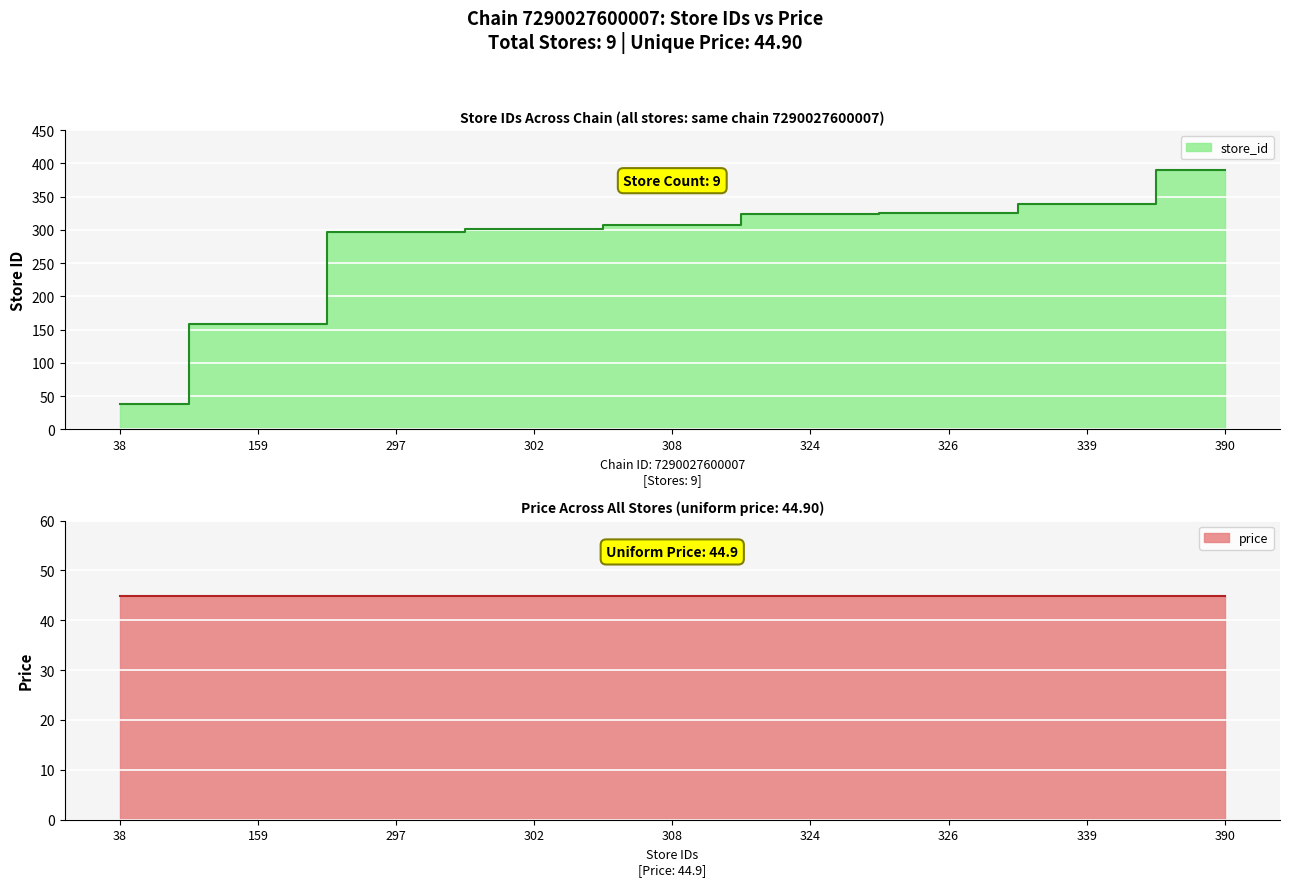

Rank the categories by value from lowest to highest.

38, 159, 297, 302, 308, 324, 326, 339, 390